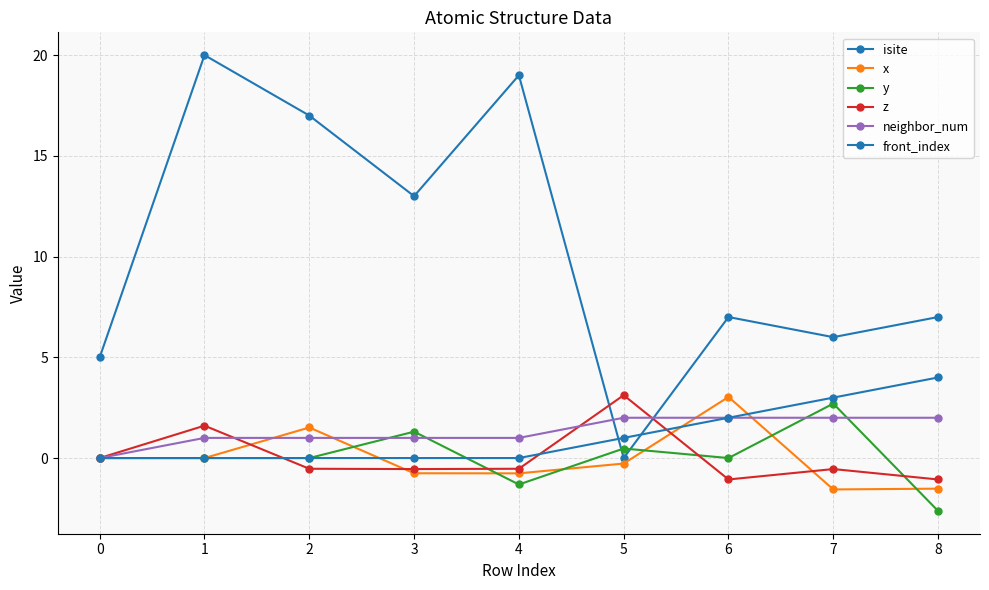

Is this an area chart (filled region under the line)?

No